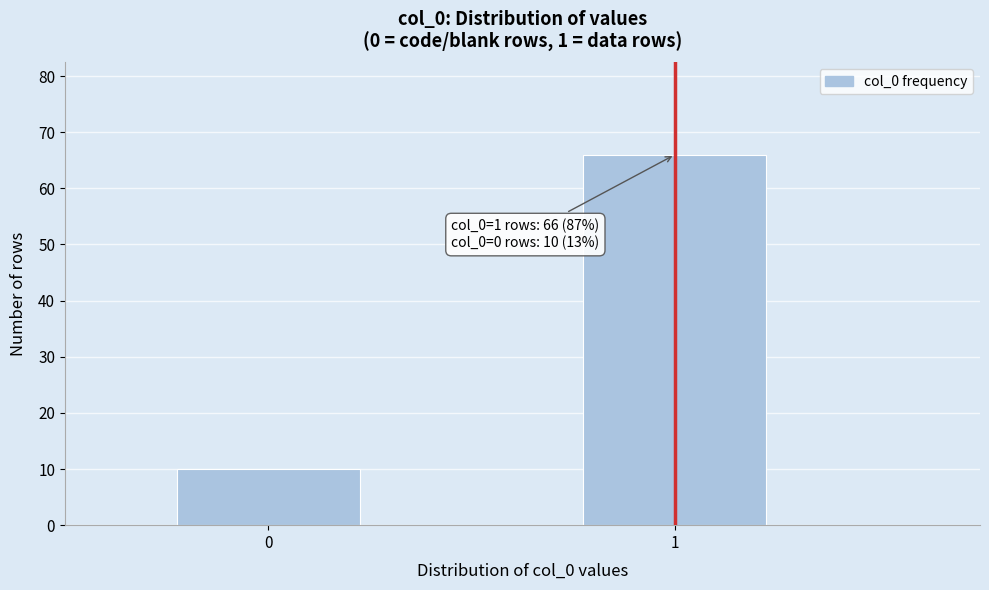

Reading left to right, what are all the values shown in this chart?

10	66